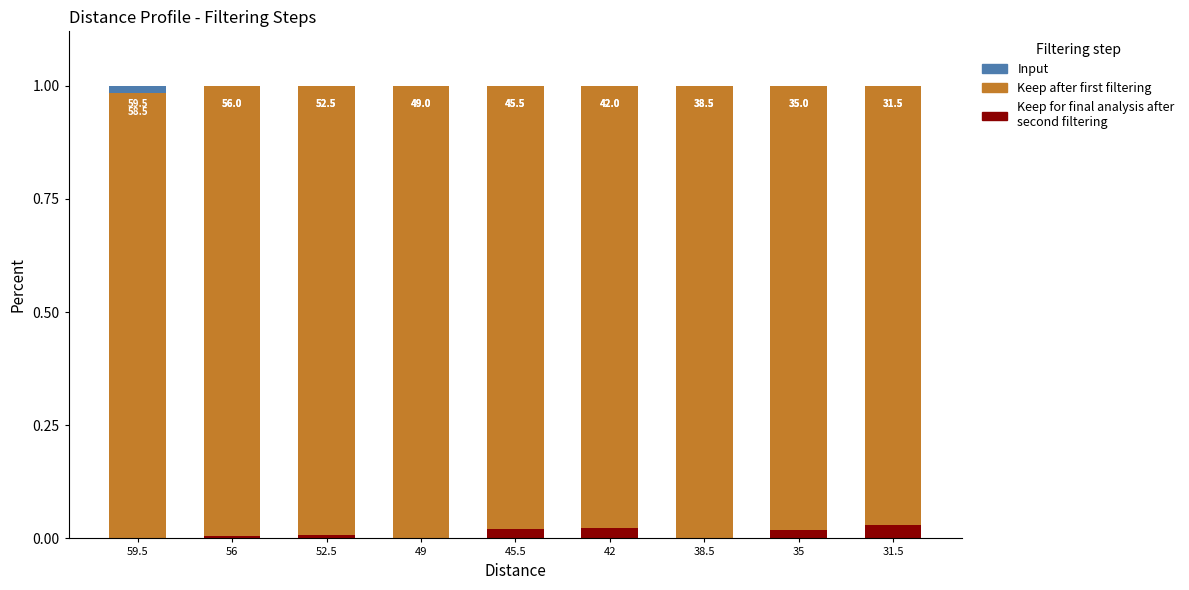

What is the spread (max minus min) of values at 52.5?

1.0